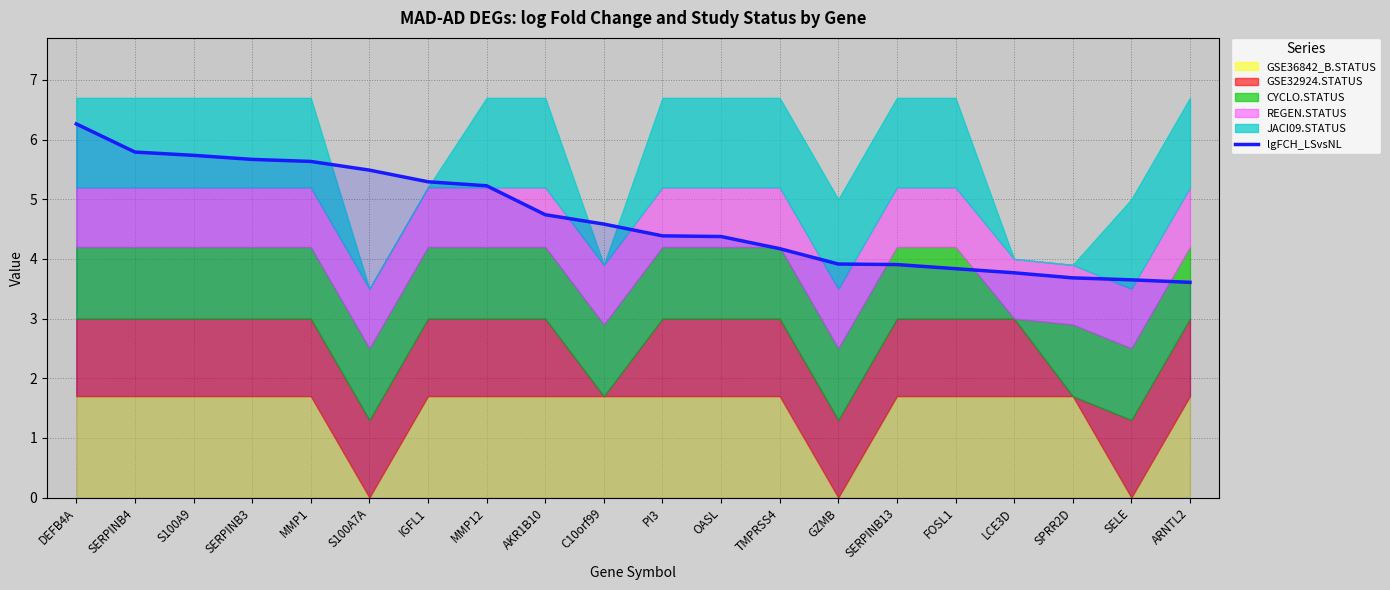

Reading left to right, list all the values displayed in this chart.

DEFB4A=6.3	SERPINB4=5.8	S100A9=5.7	SERPINB3=5.7	MMP1=5.6	S100A7A=5.5	IGFL1=5.3	MMP12=5.2	AKR1B10=4.7	C10orf99=4.6	PI3=4.4	OASL=4.4	TMPRSS4=4.2	GZMB=3.9	SERPINB13=3.9	FOSL1=3.8	LCE3D=3.8	SPRR2D=3.7	SELE=3.6	ARNTL2=3.6